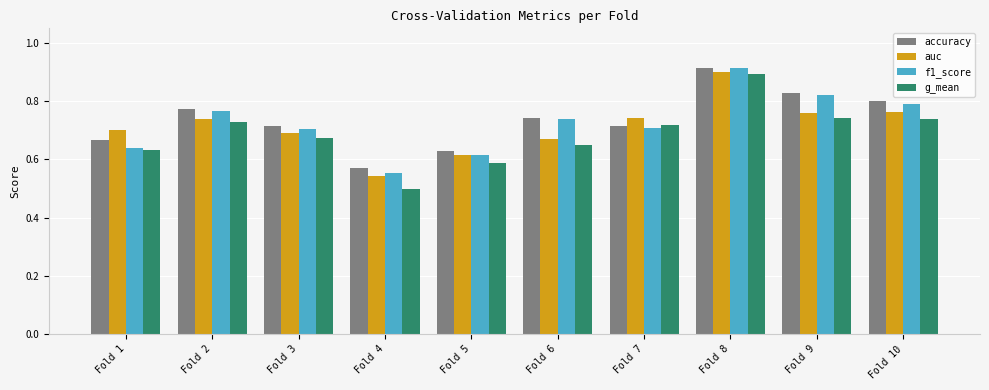

What is the difference between the highest and lowest values at Fold 6?

0.1